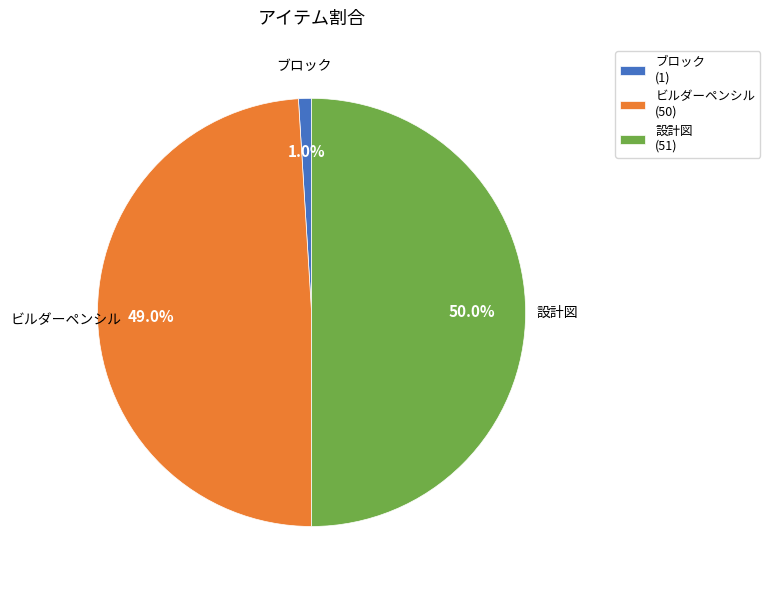

Count the number of slices in the pie.

3